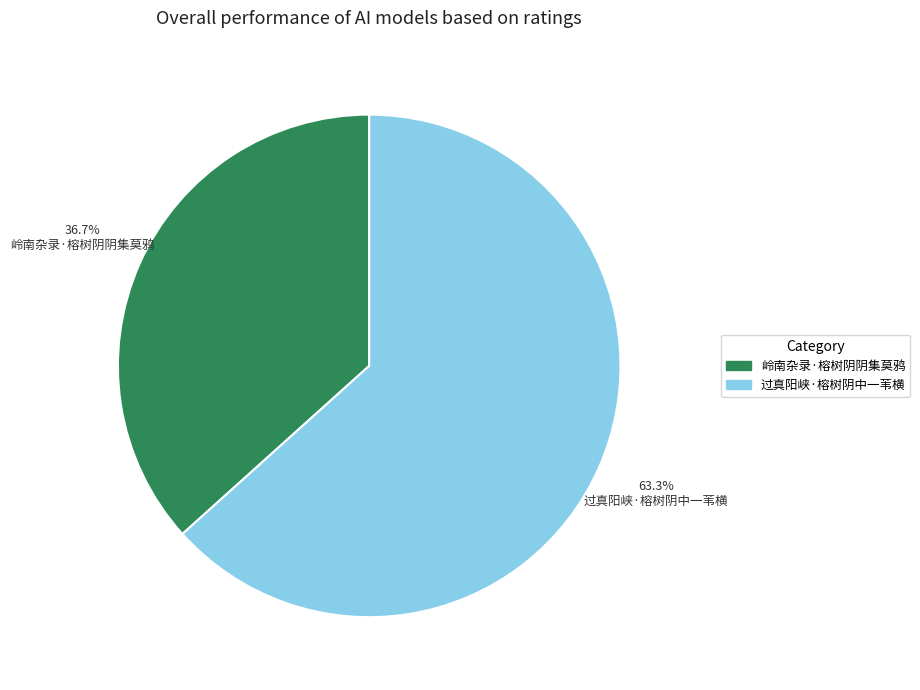

Which has a higher value, 过真阳峡·榕树阴中一苇横 or 岭南杂录·榕树阴阴集莫鸦?

过真阳峡·榕树阴中一苇横